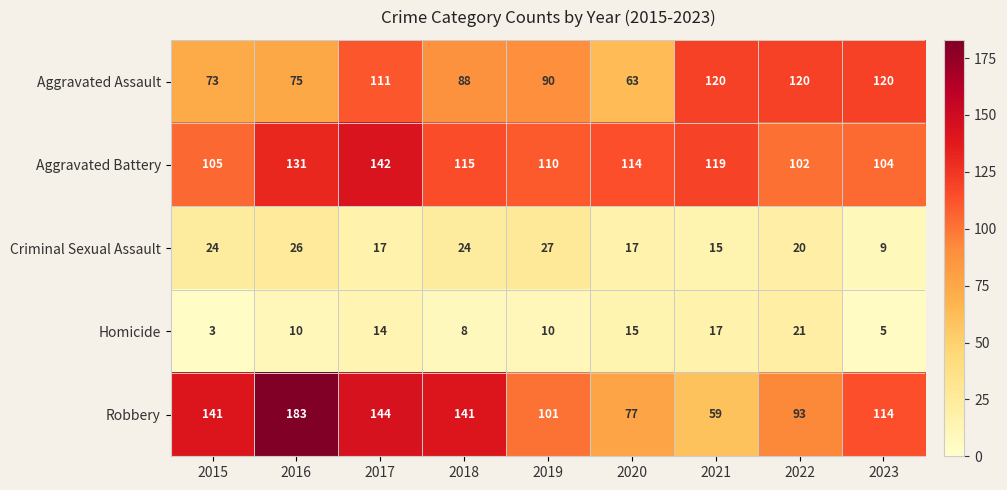

Between 2015 and 2023, which series saw the biggest shift?

Aggravated Assault